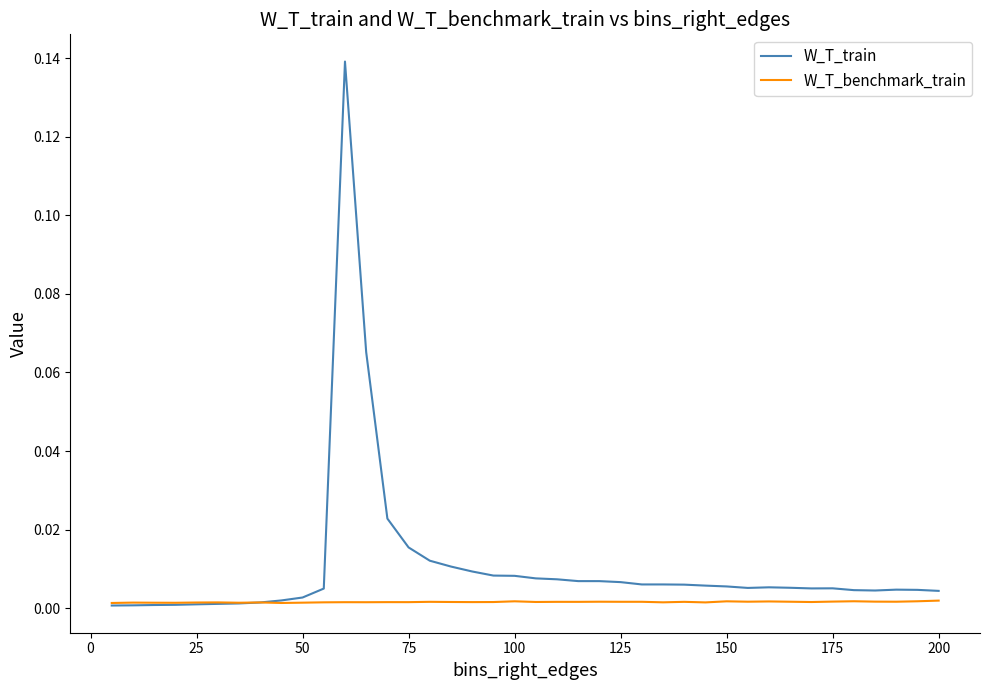

Which series has the largest range (max minus min)?

W_T_train